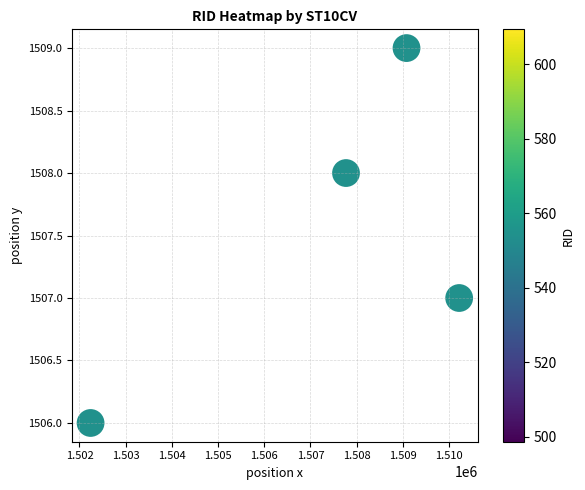

What is the average X value?

1507328